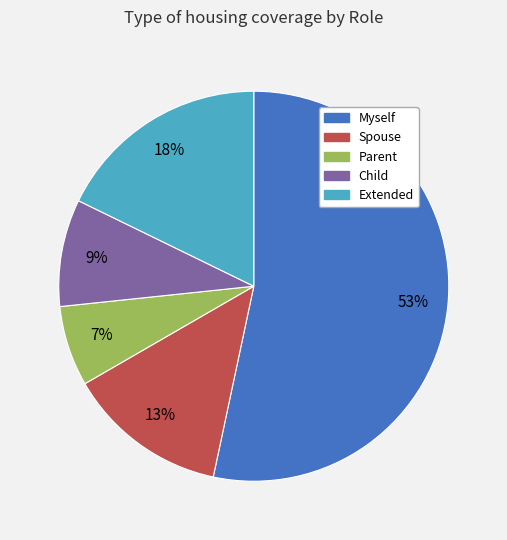

Is the sum of Parent and Myself greater than half?

Yes